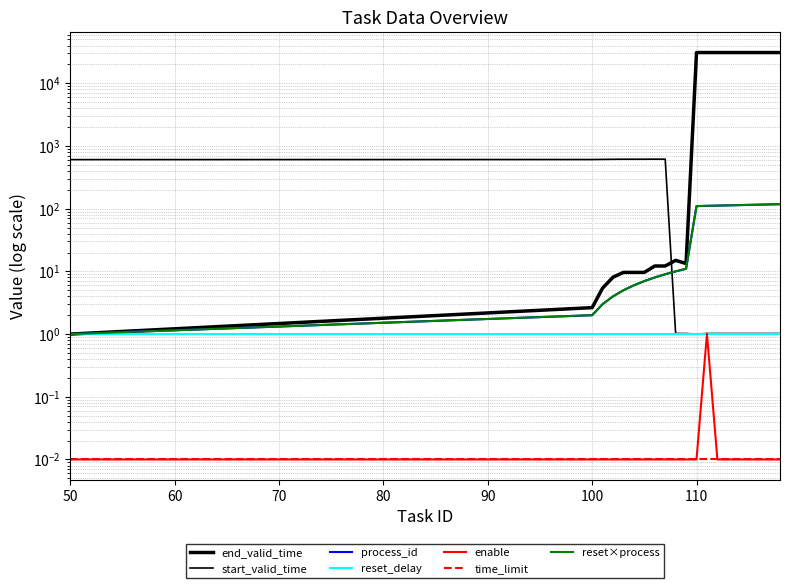

True or false: enable and process_id intersect in this chart.

False